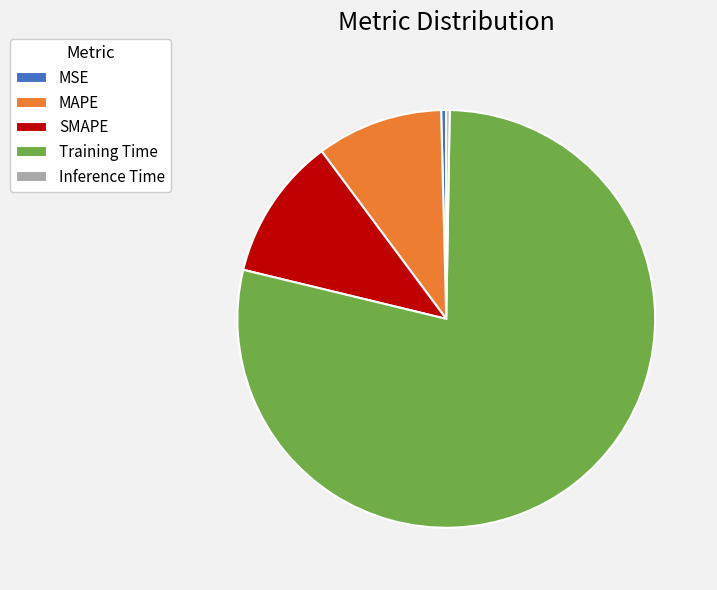

Does MAPE account for over 50% of the chart?

No